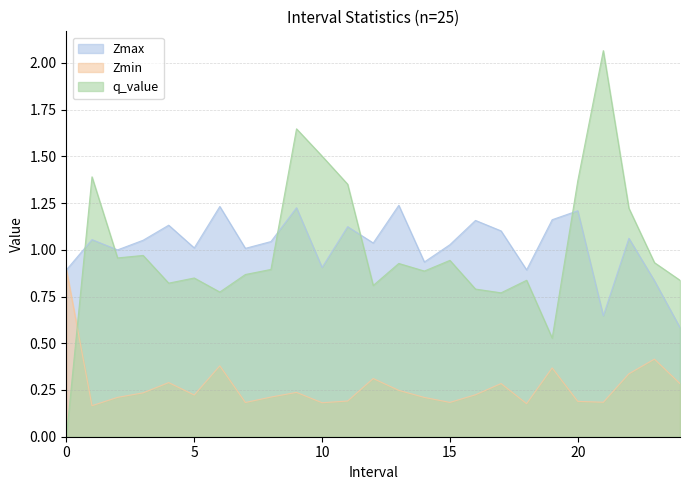

At which category does Zmin reach its first local valley?

1